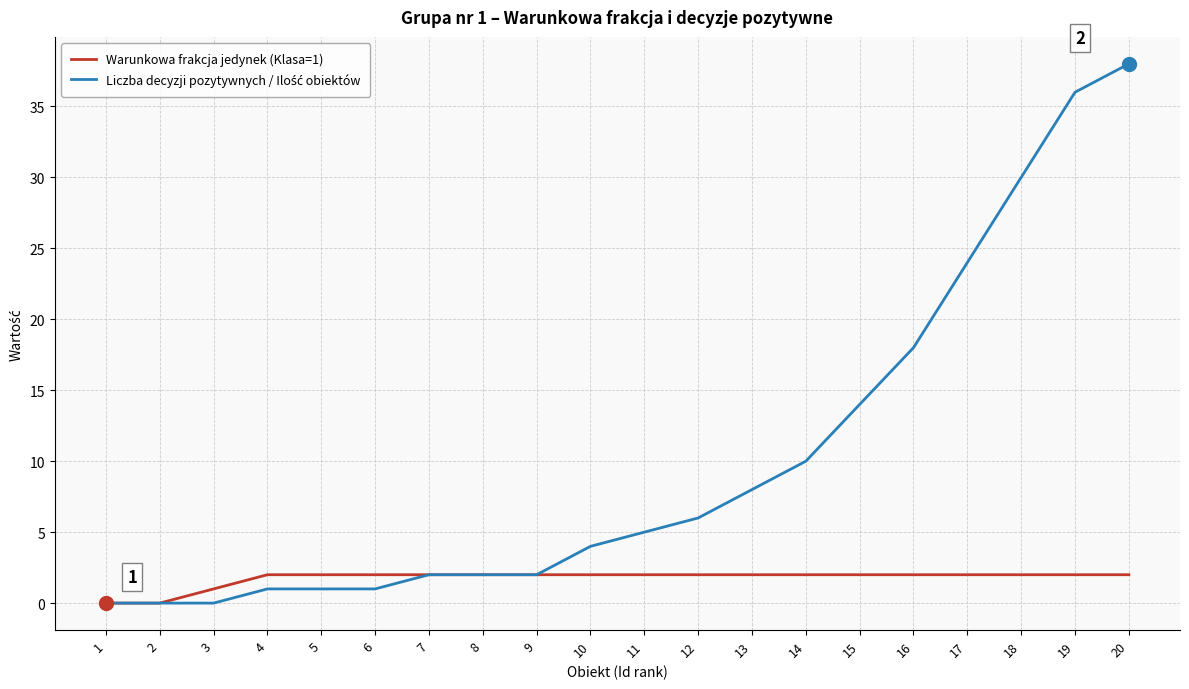

At which category is the sum across all series the highest?

20